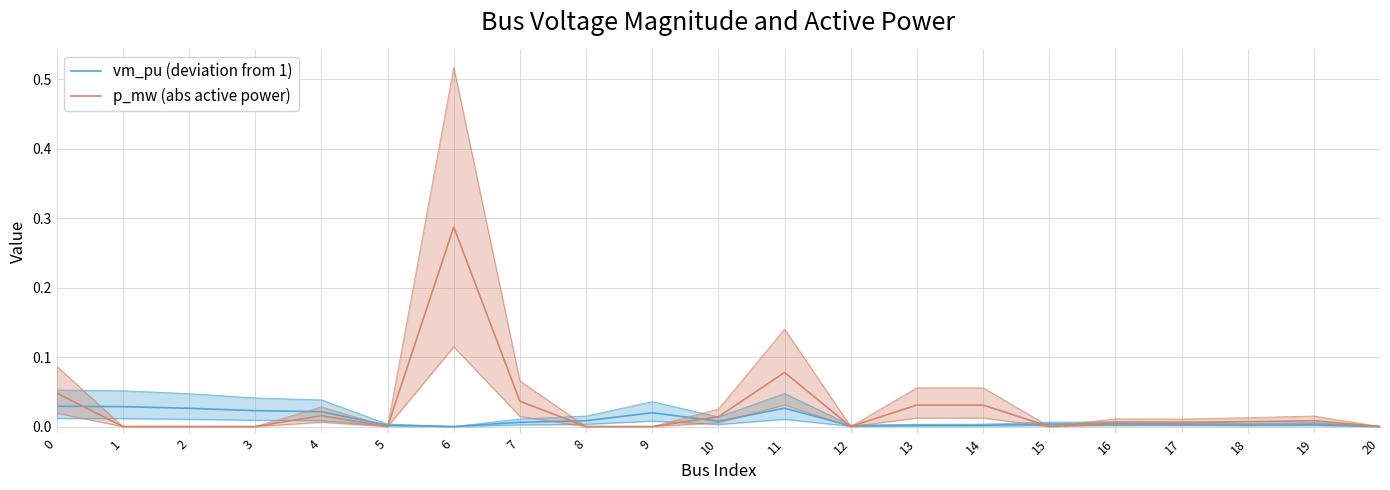

True or false: p_mw (abs active power) and vm_pu (deviation from 1) intersect in this chart.

True